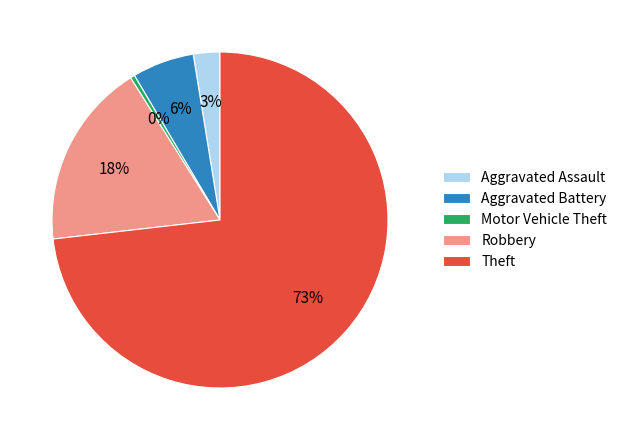

To the nearest percent, what percentage of the pie is Robbery?

18%